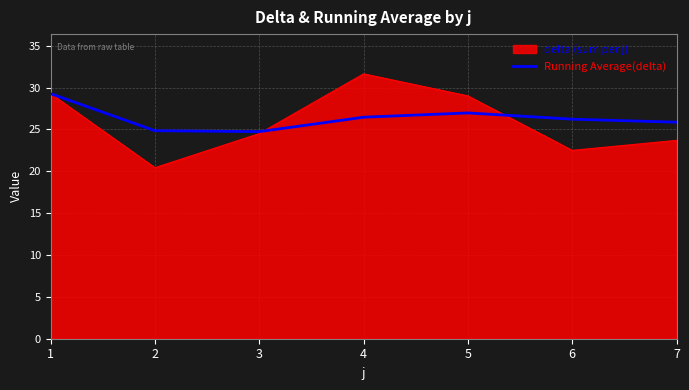

Does the chart have visible grid lines?

Yes